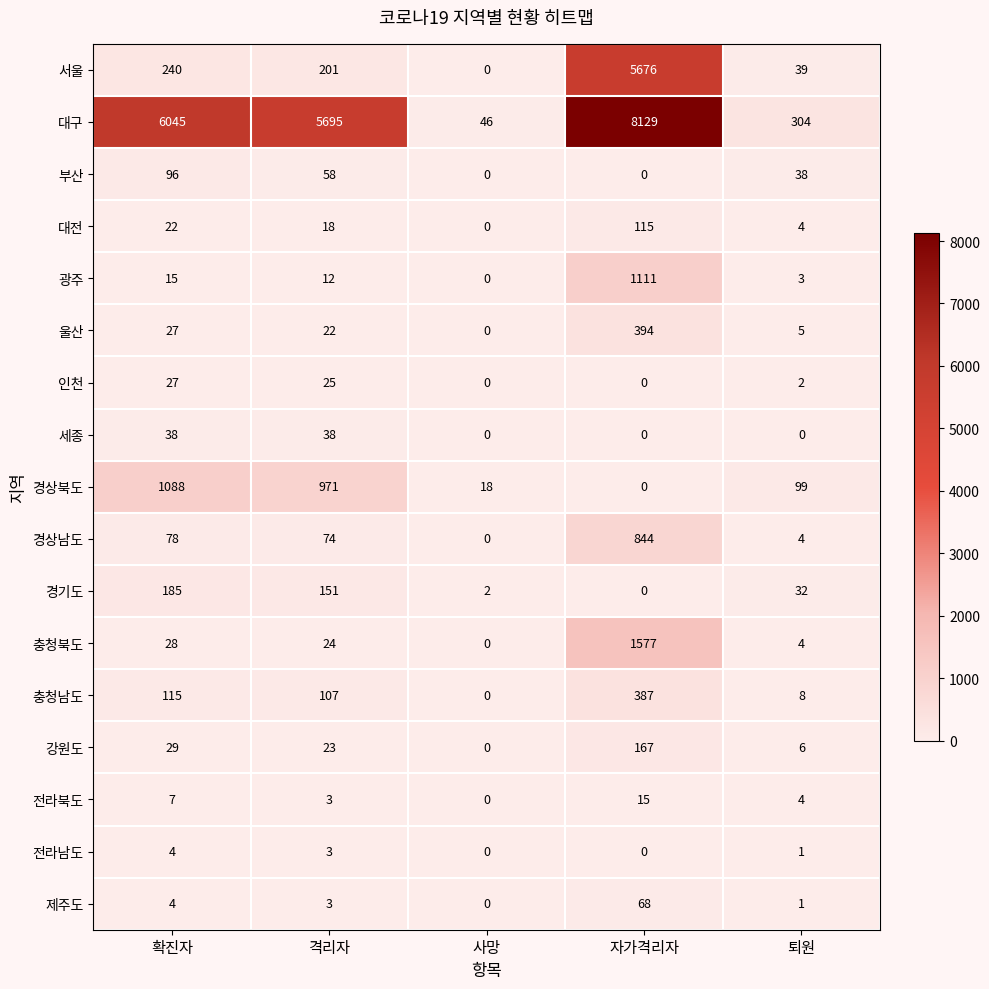

What is the maximum value for 세종?

38